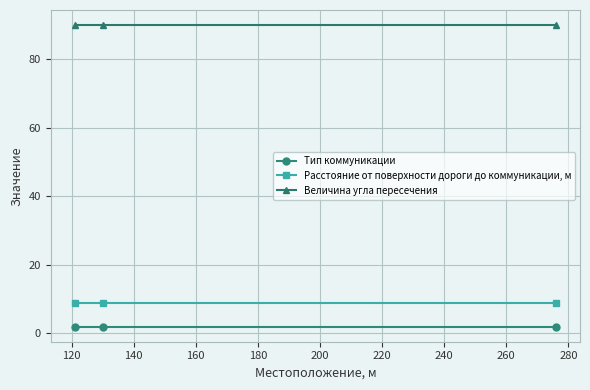

What is the value of the Расстояние от поверхности дороги до коммуникации, м point at the 3rd from the left?

9